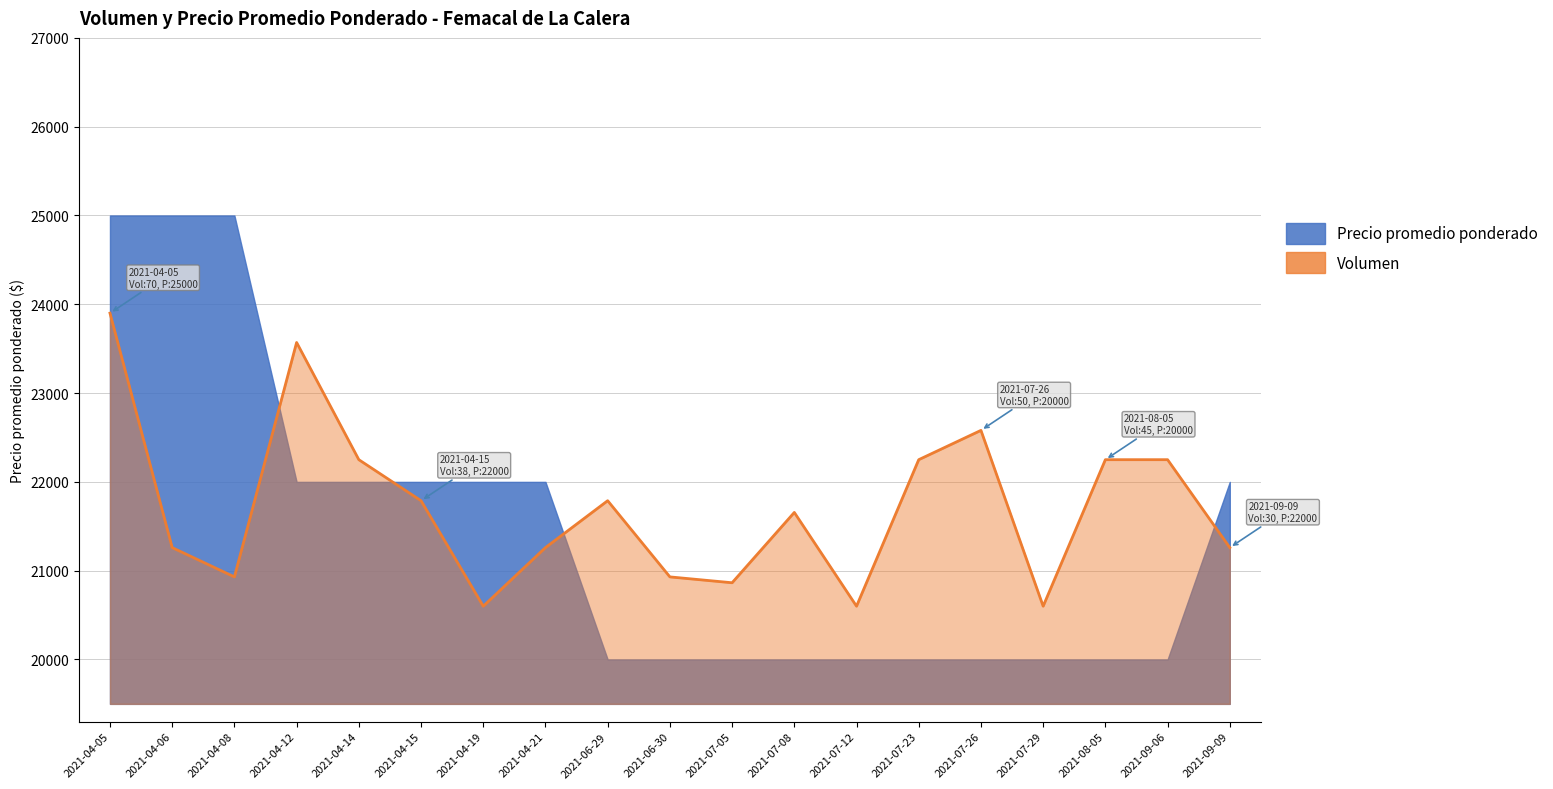

How many values are below 21655?

9